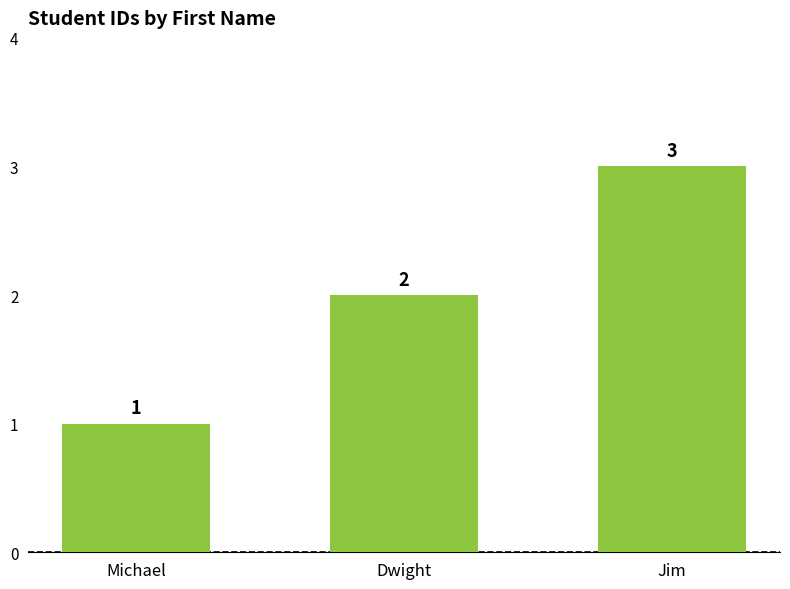

True or false: the data shows 2 at Jim.

False